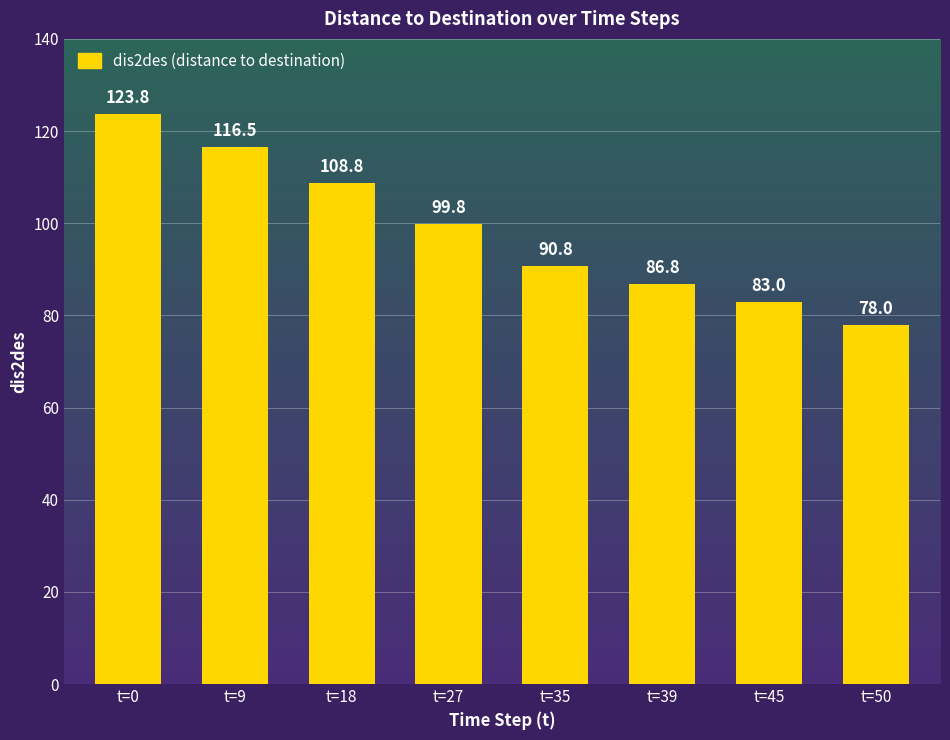

What is the difference between the maximum and minimum values?

45.8